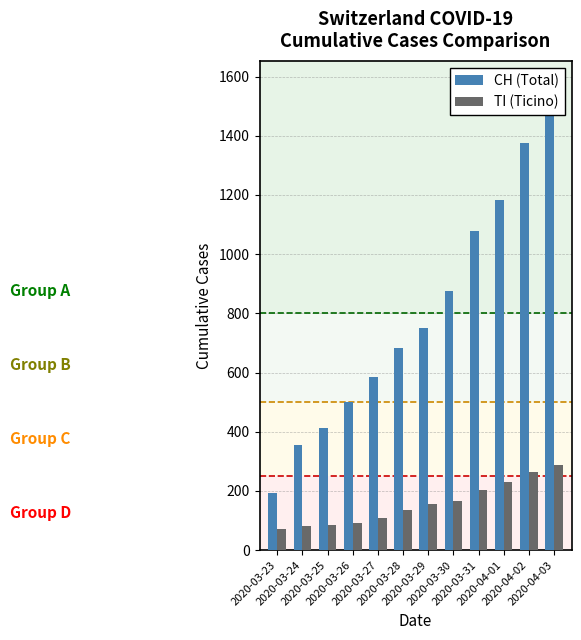

Is it true that TI (Ticino) equals 80 at 2020-03-24?

True